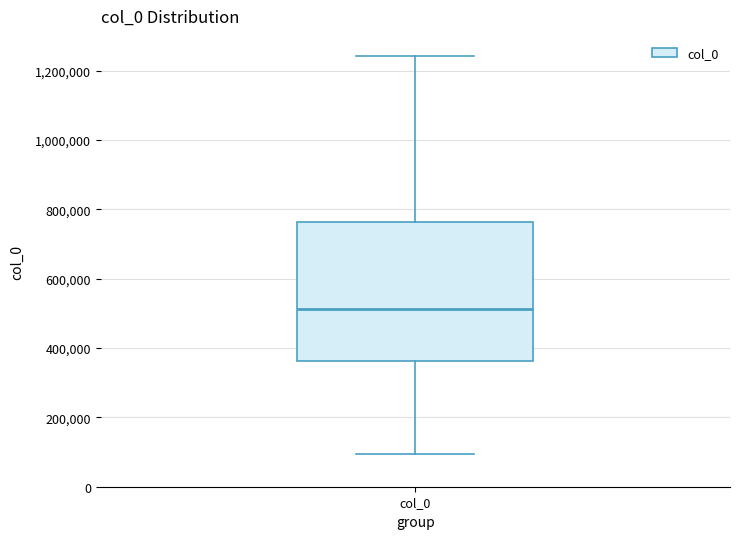

Where does the lower whisker of the box for col_0 end on the y-axis? The values are not printed on the chart, so give them approximately, as read against the axis.

100000